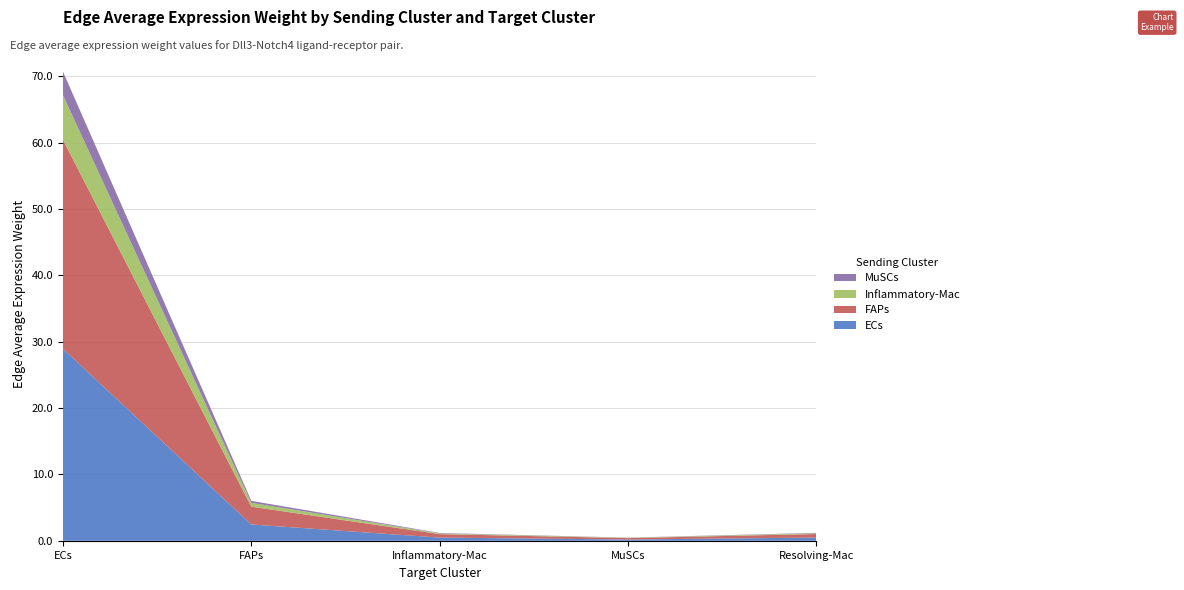

What is the highest value of the ECs series?

28.9